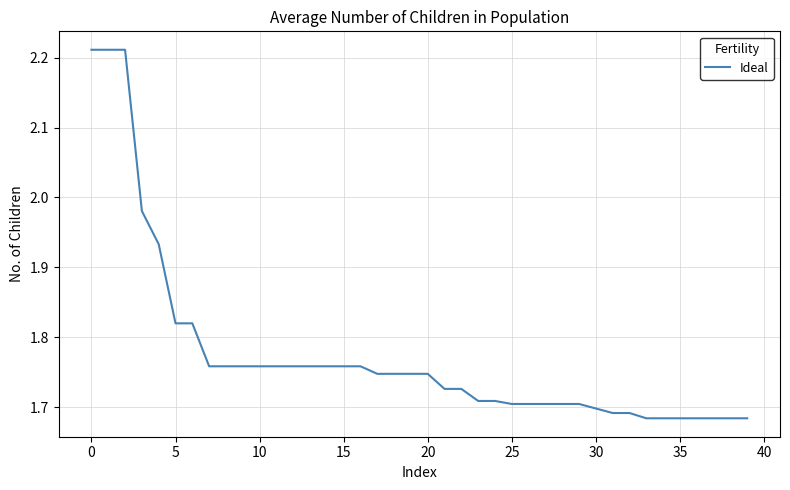

Where is the data nearest to the value 1?

33